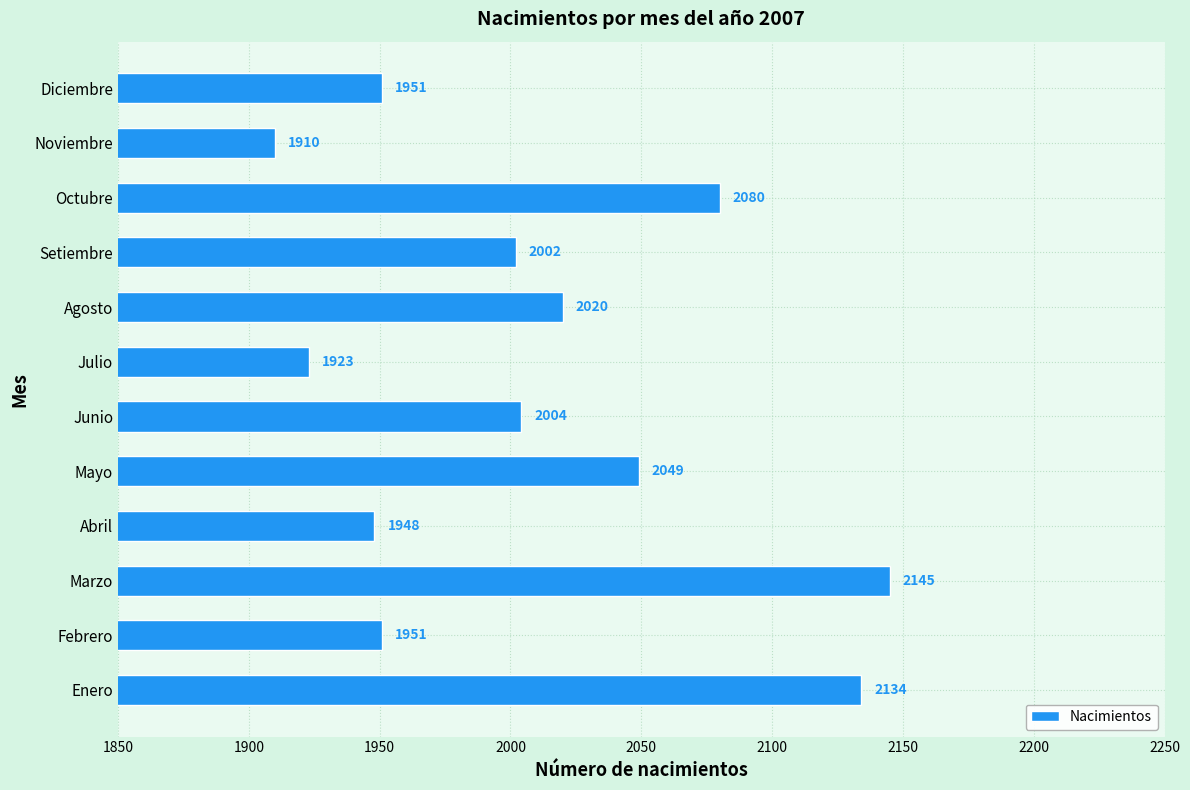

Approximately how many times larger is the value at Enero compared to Octubre?

1.0